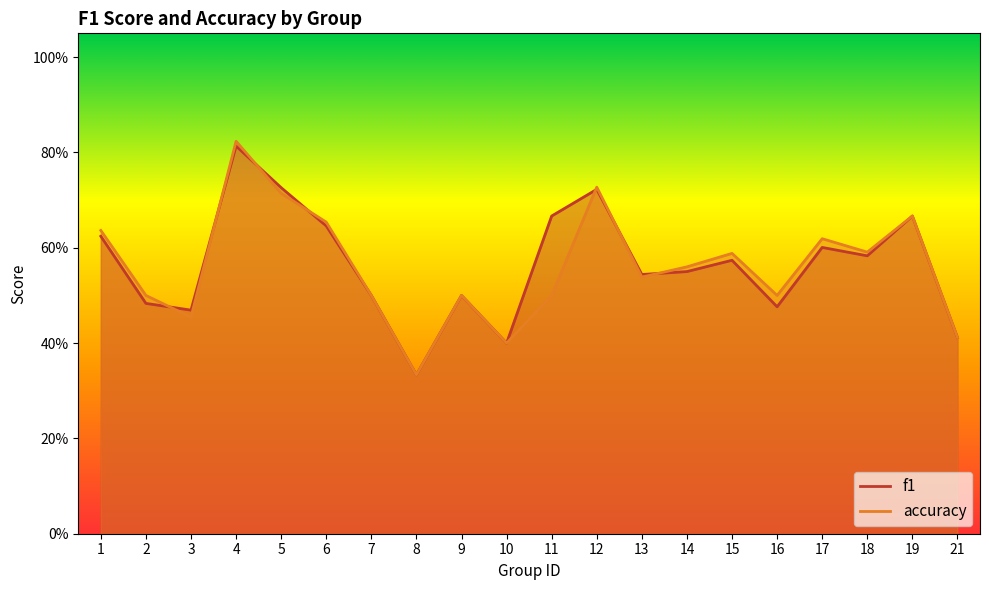

True or false: f1 and accuracy cross at least once.

True